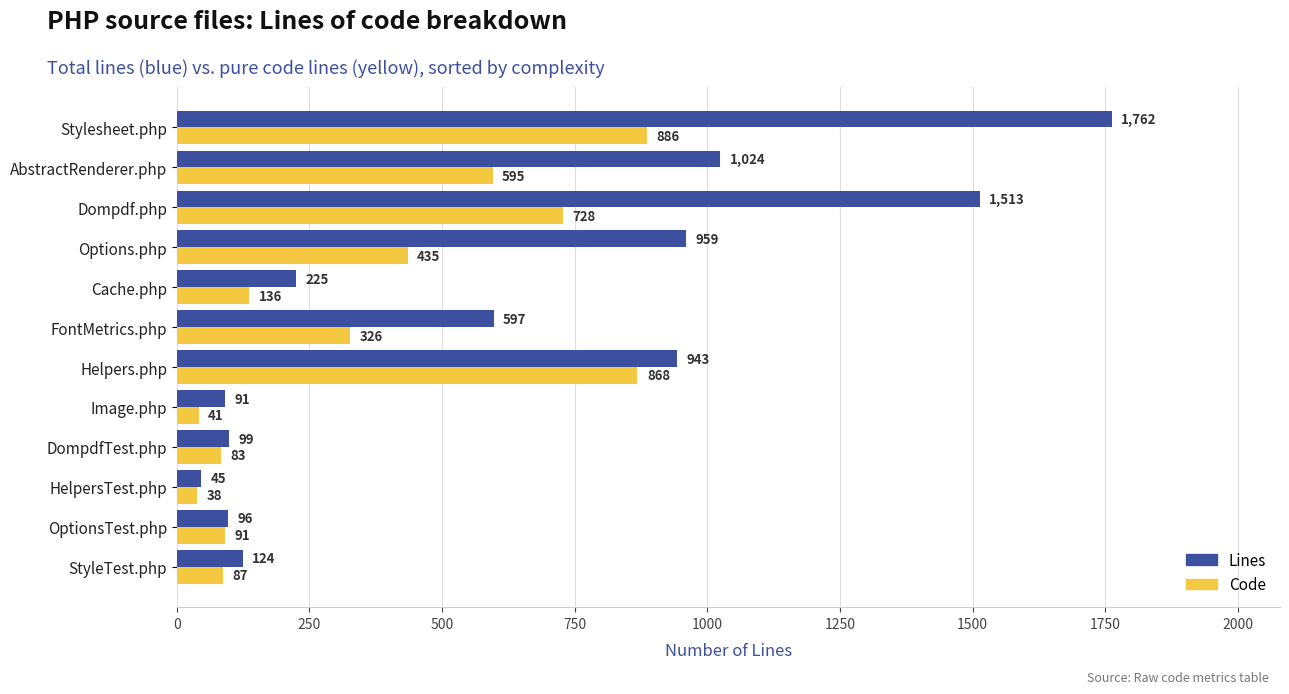

How many categories are shown in the chart?

12